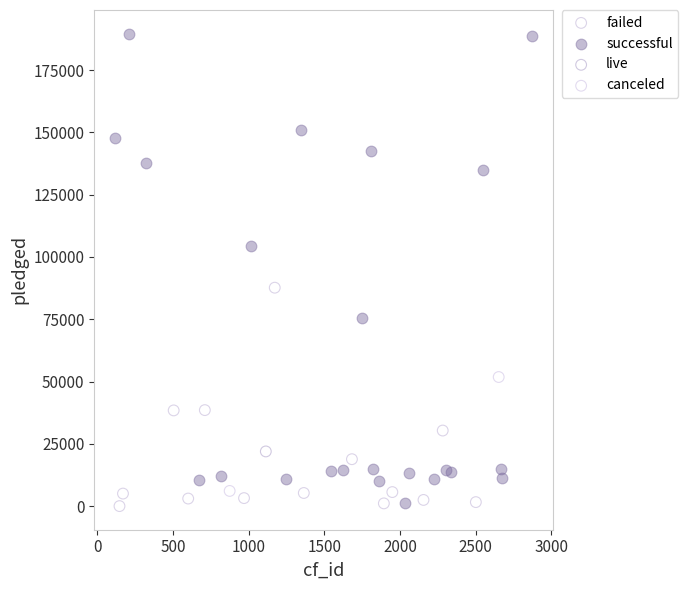

What are all the series names shown in the legend?

failed, successful, live, canceled